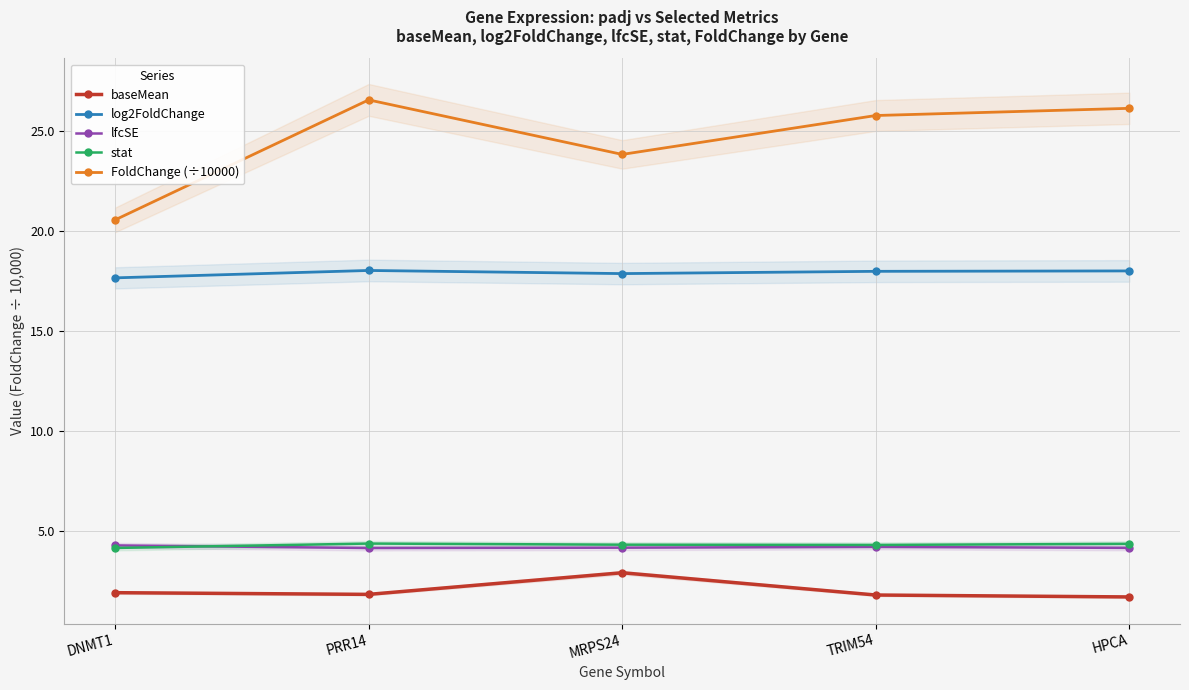

Where is FoldChange (÷10000) nearest to the value 23?

MRPS24